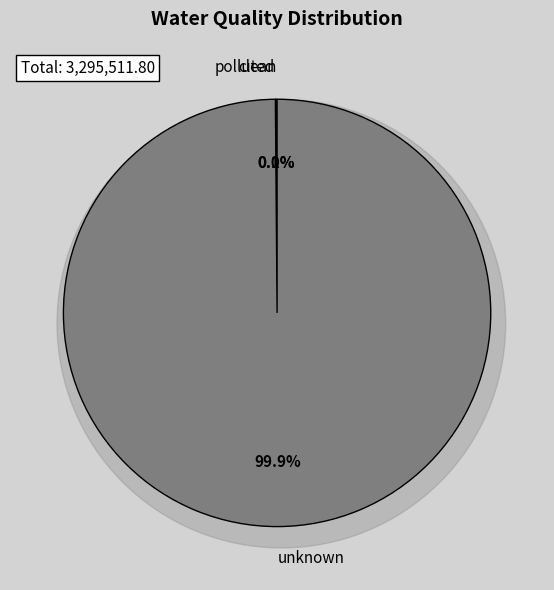

Which category has the smallest portion of the pie?

polluted